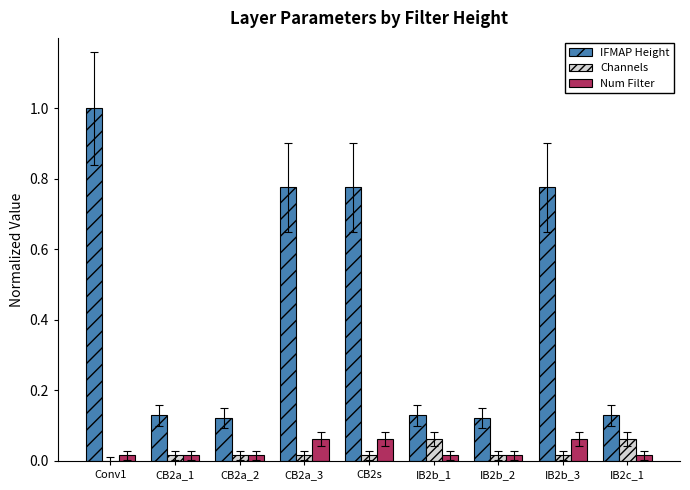

What is the total value across all series at CB2a_3?

0.9